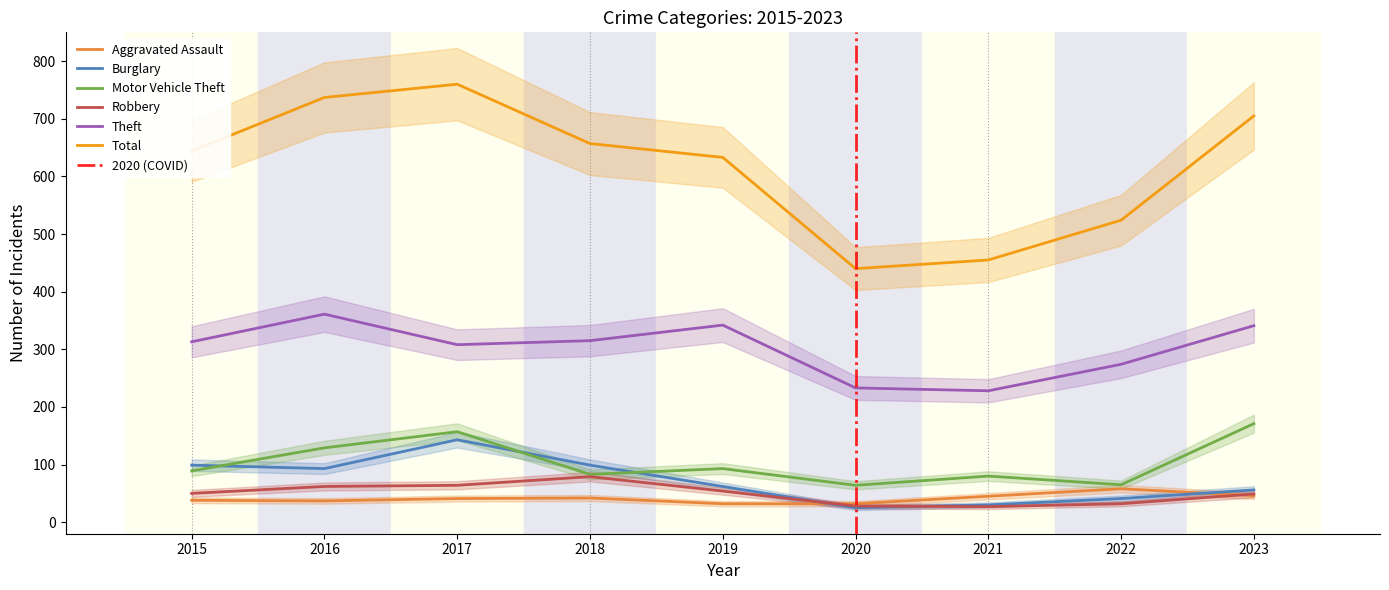

True or false: Aggravated Assault and Total cross at least once.

False